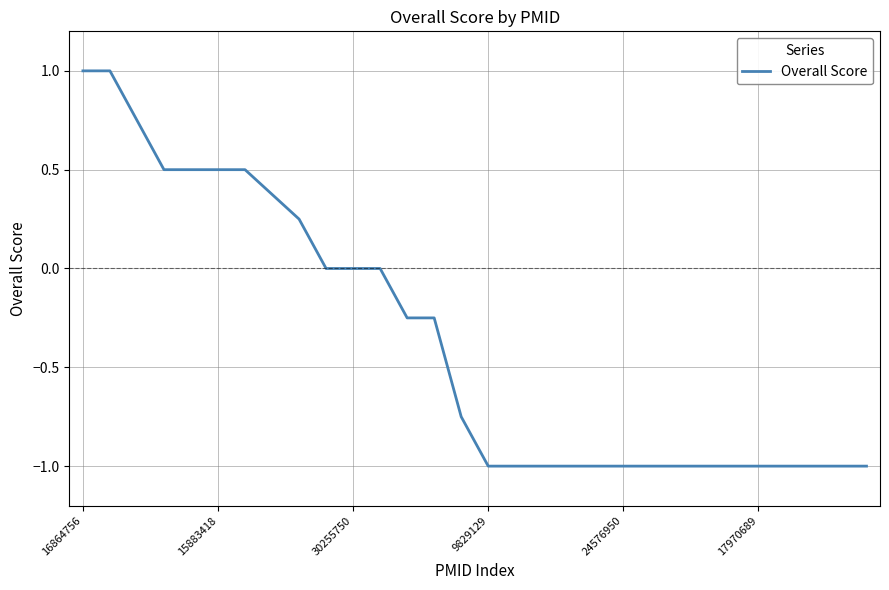

What is the maximum value shown in the chart?

1.0